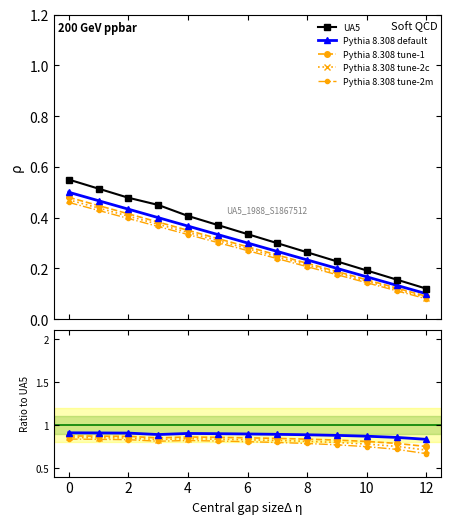

What is the value of the Pythia 8.308 default point at the 11th from the left?

0.9